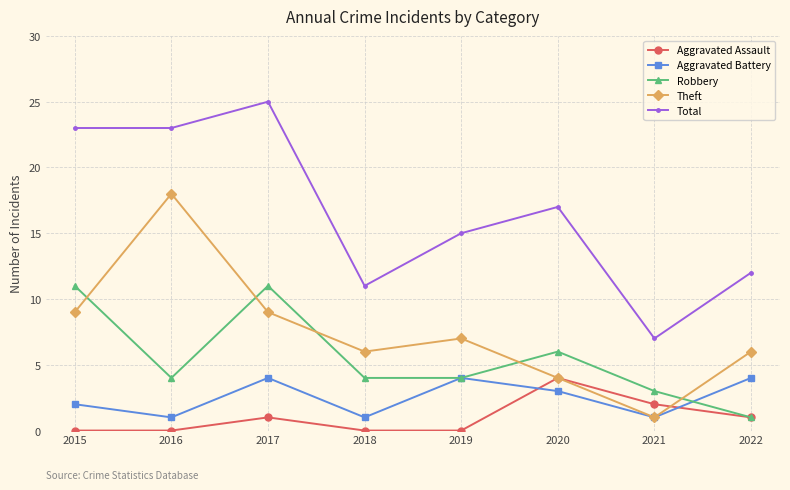

What is the maximum value for Robbery?

11